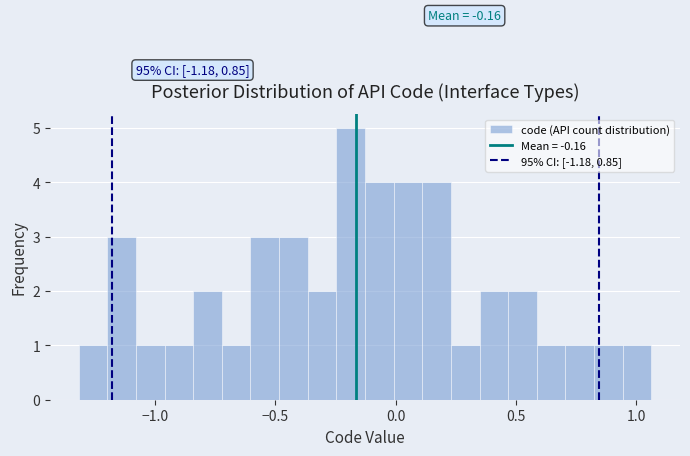

Read against the x-axis, roughly where is the centre of the tallest bar?

-0.20